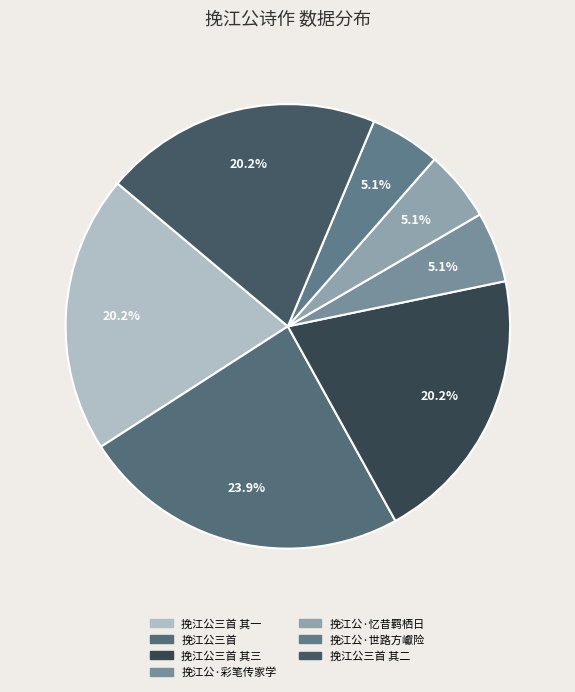

Rank the categories by value from highest to lowest.

挽江公三首, 挽江公三首 其一, 挽江公三首 其二, 挽江公三首 其三, 挽江公·世路方巘险, 挽江公·忆昔羁栖日, 挽江公·彩笔传家学